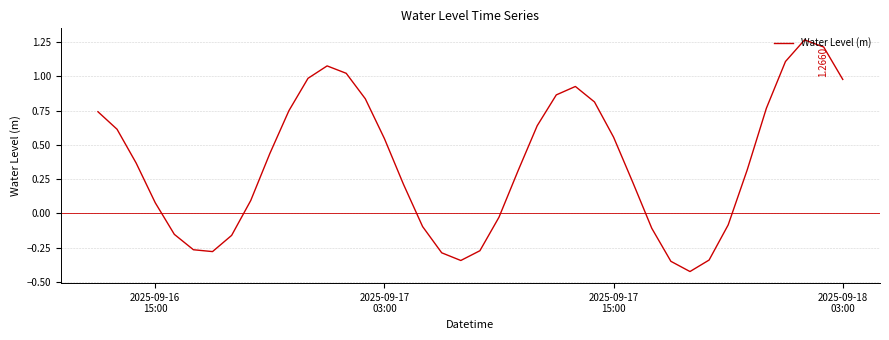

What is the difference between the maximum and minimum values?

1.7